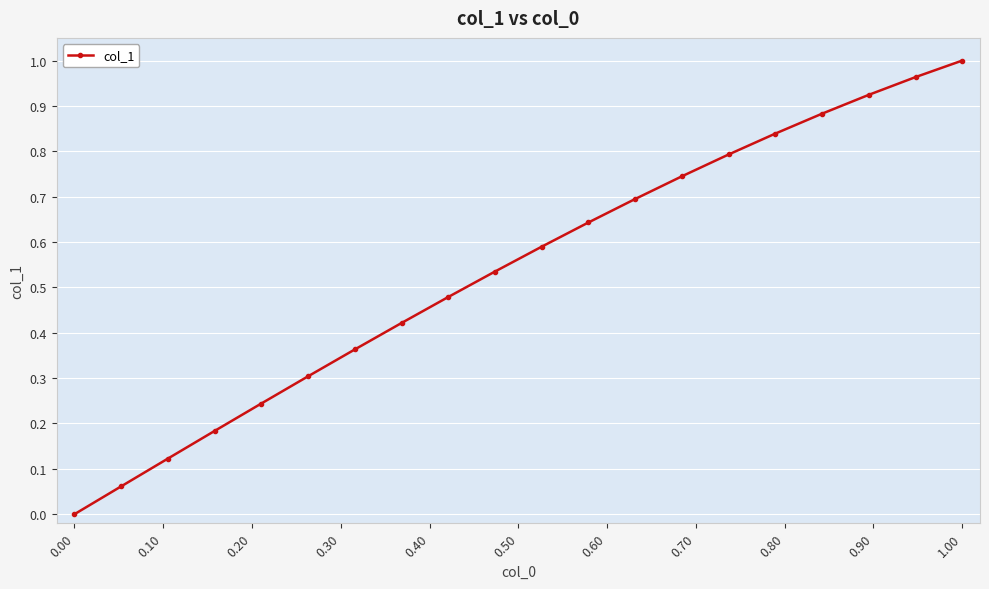

True or false: the data has more than 0 interior local peaks.

False